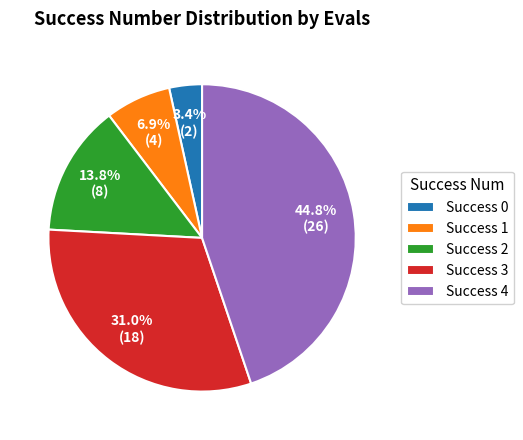

Approximately how many times larger is the value at Success 4 compared to Success 1?

6.5